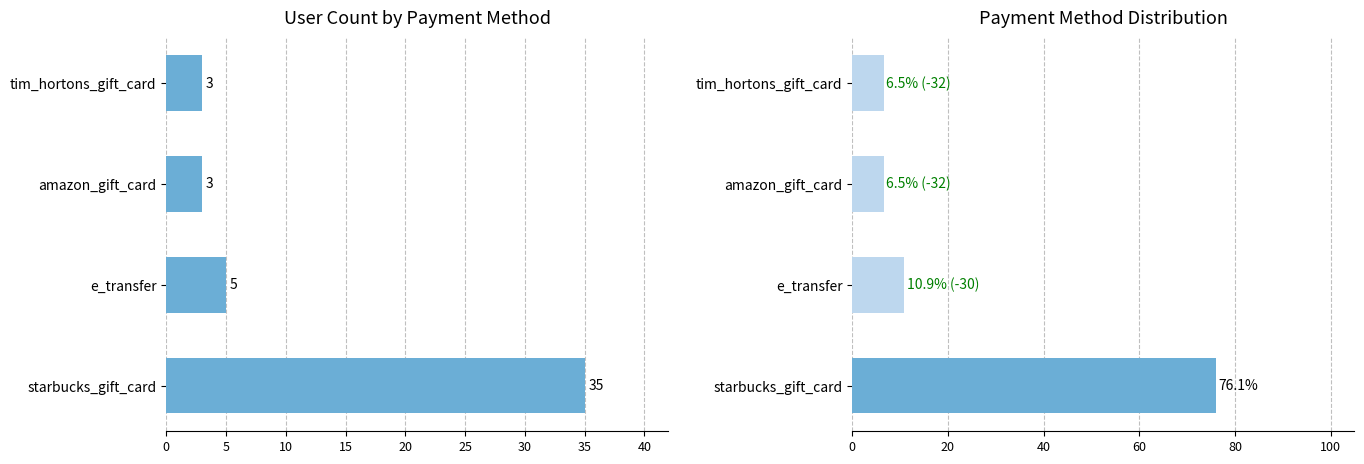

True or false: Count has a value of 1.0 at tim_hortons_gift_card.

False